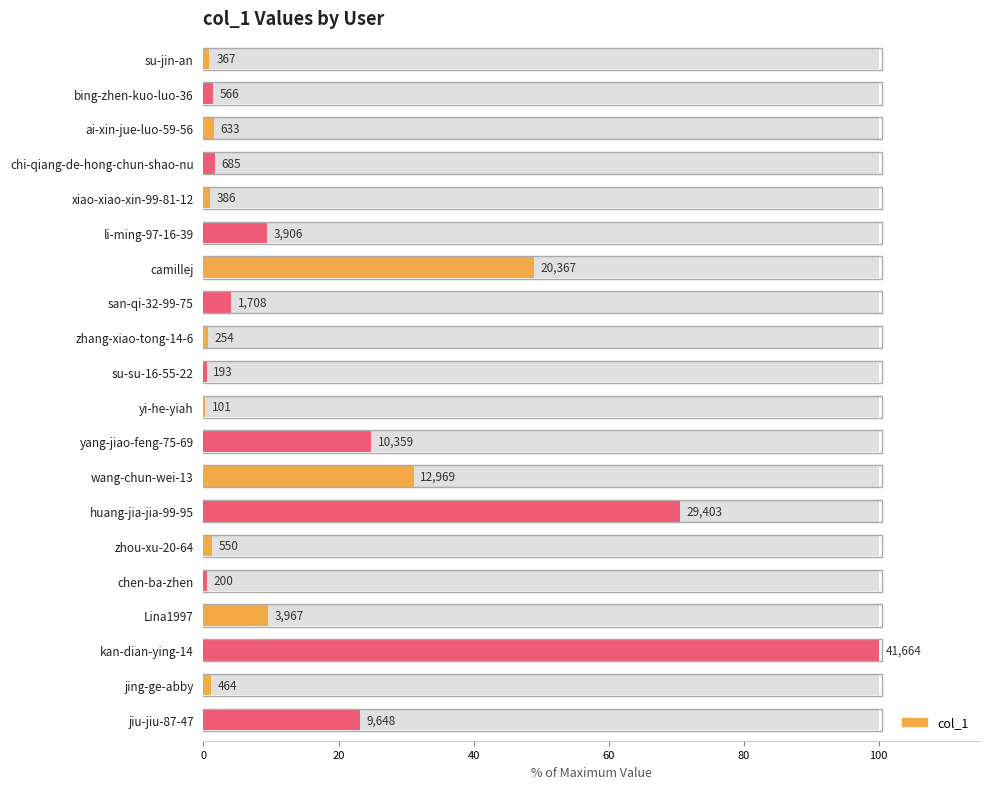

True or false: the data shows 33.6 at yang-jiao-feng-75-69.

False